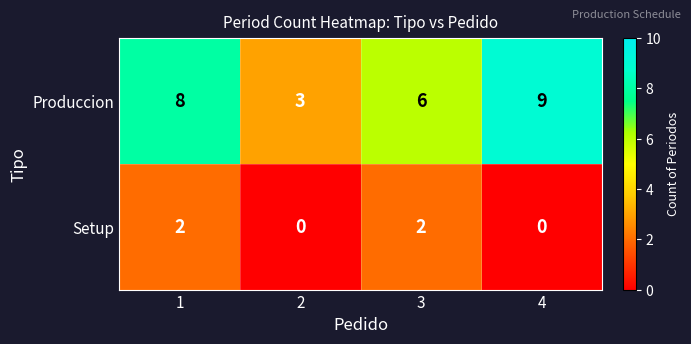

Between 2 and 3, which series saw the biggest shift?

Produccion